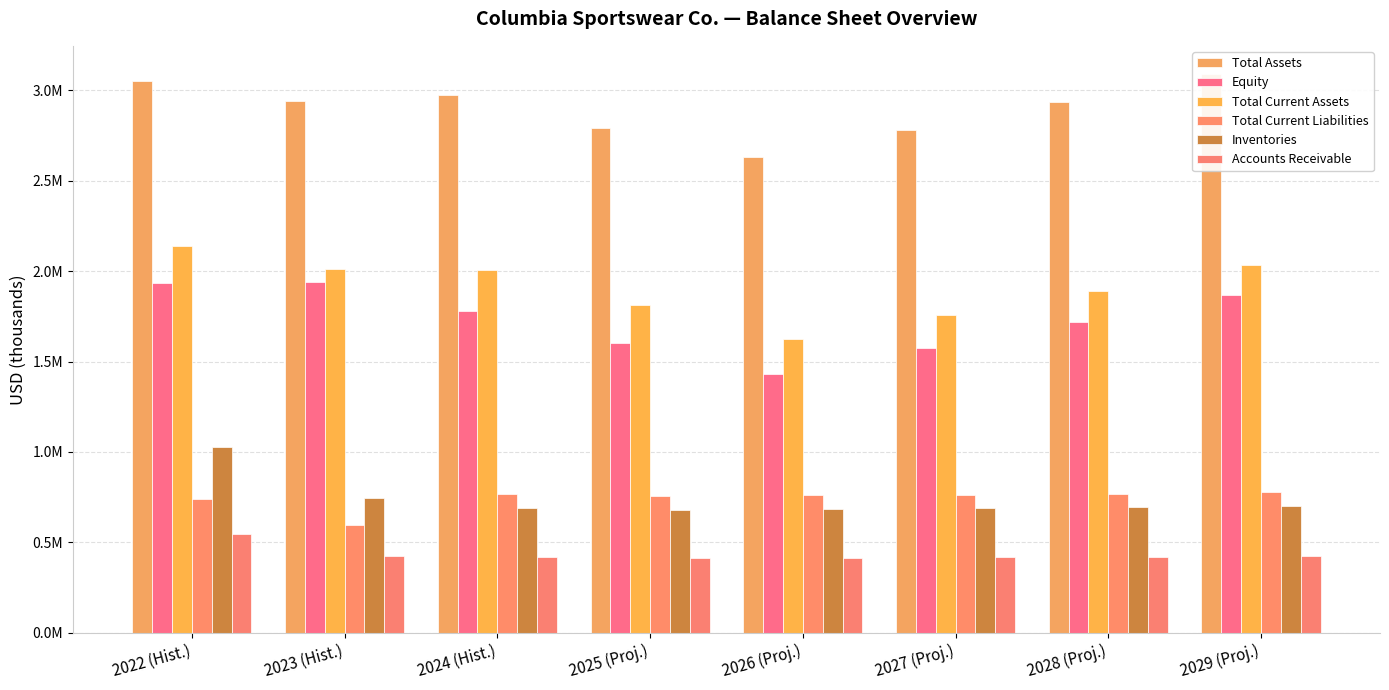

Which category has the lowest value in the Equity series?

2026 (Proj.)